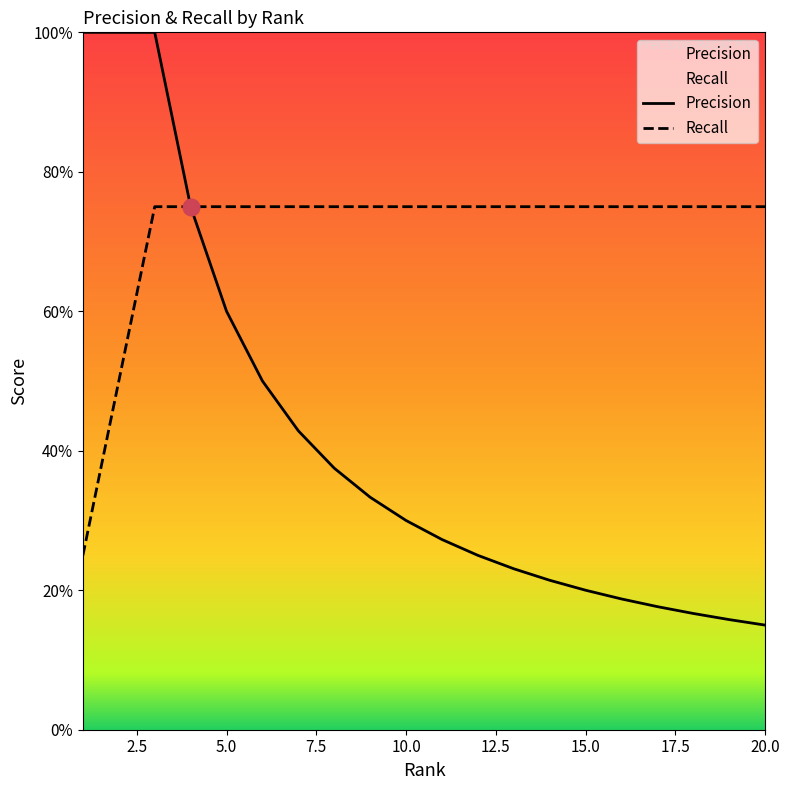

Where is Recall nearest to the value 0?

1